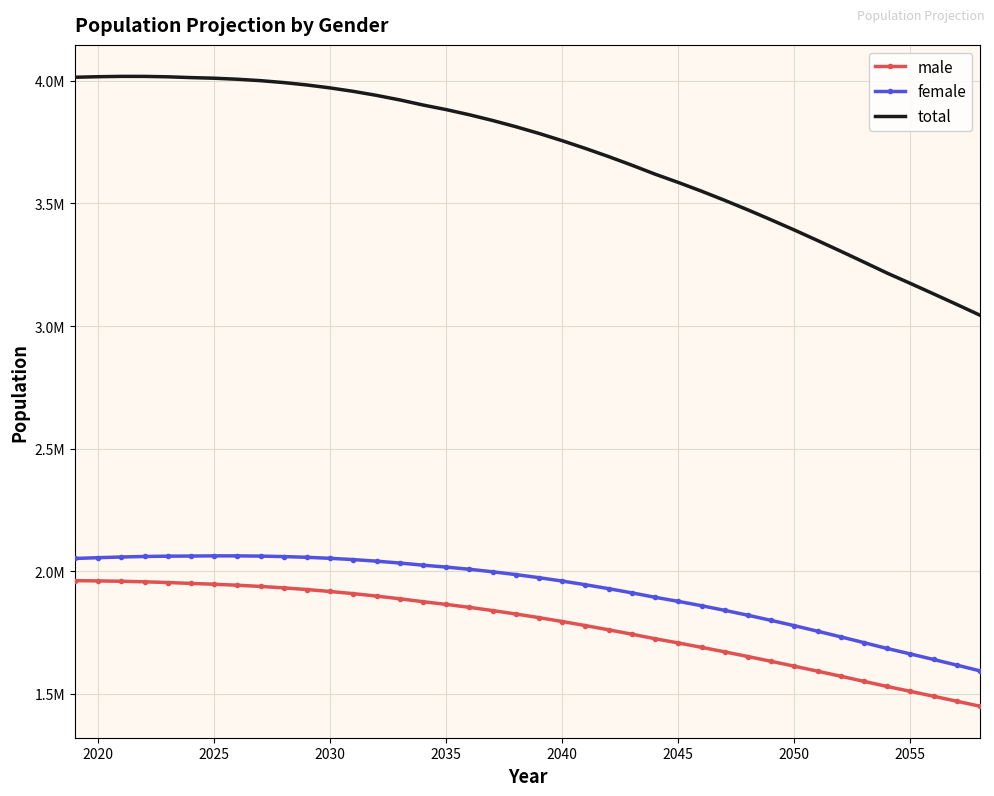

List the series in order of their peak value, lowest first.

male, female, total